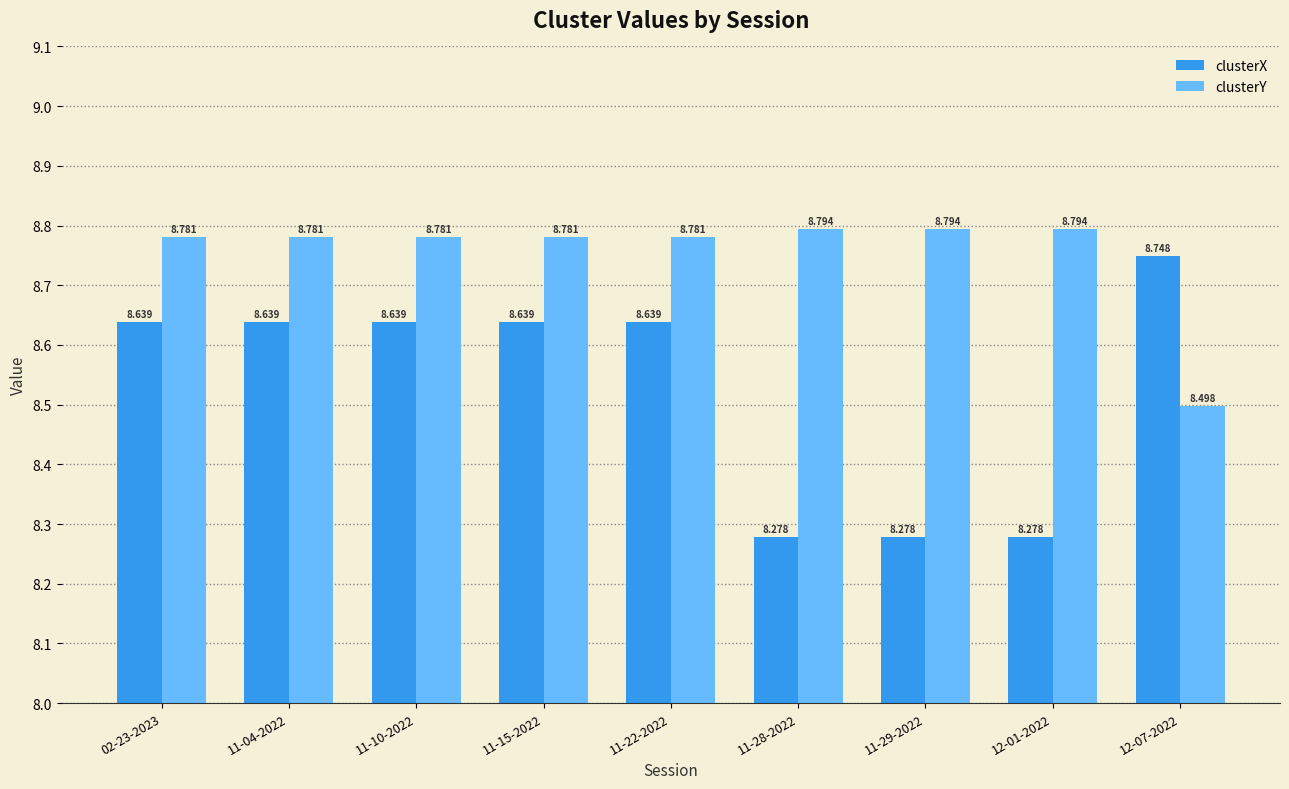

At how many categories does at least one series exceed 8?

9